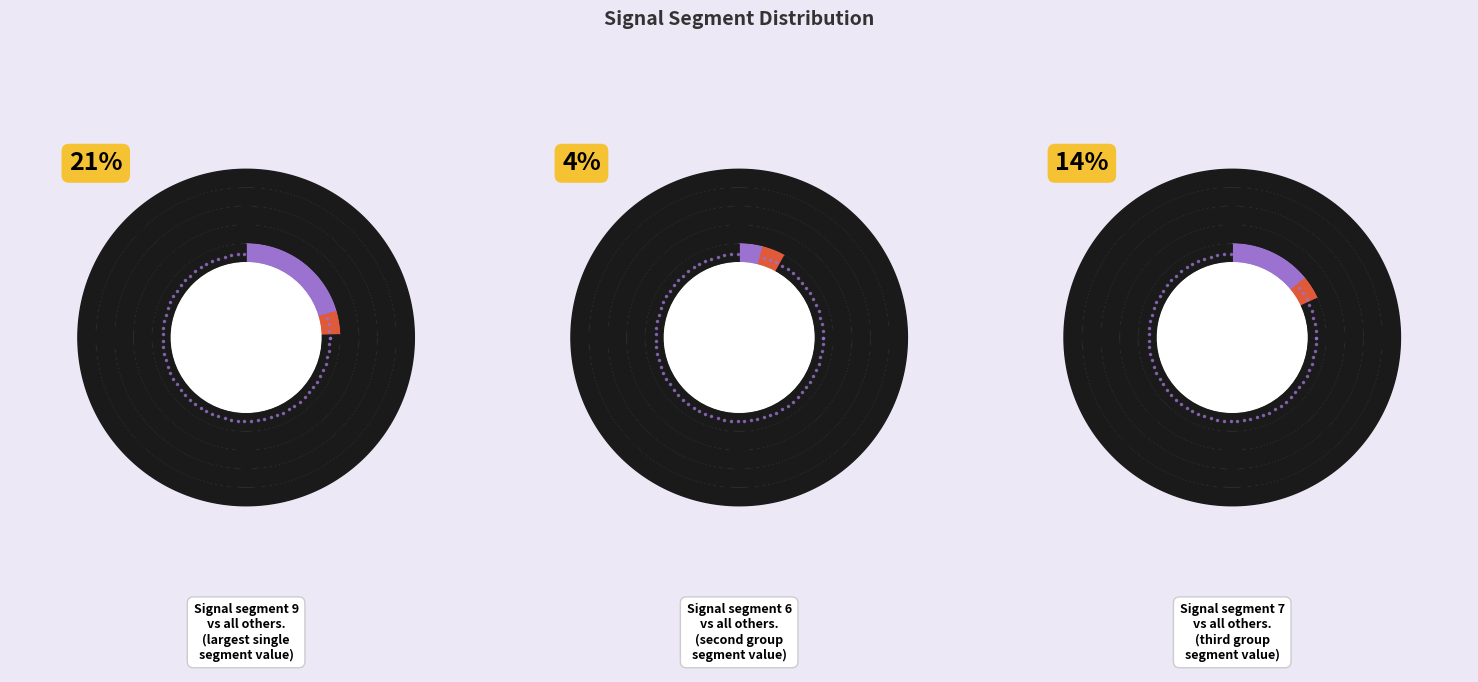

How many segments does this pie chart have?

10